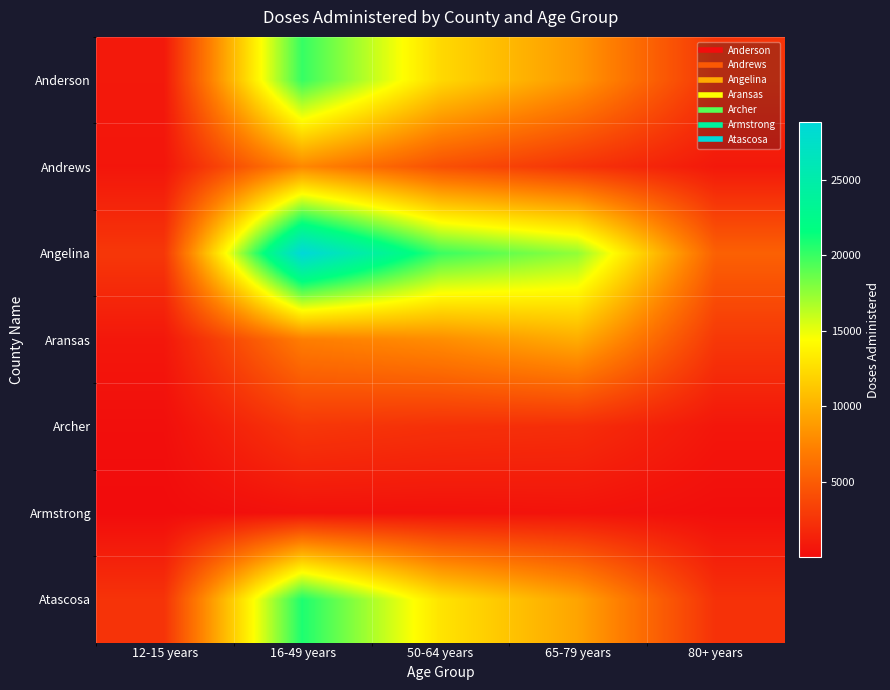

What is the total value across all series at 16-49 years?

87498